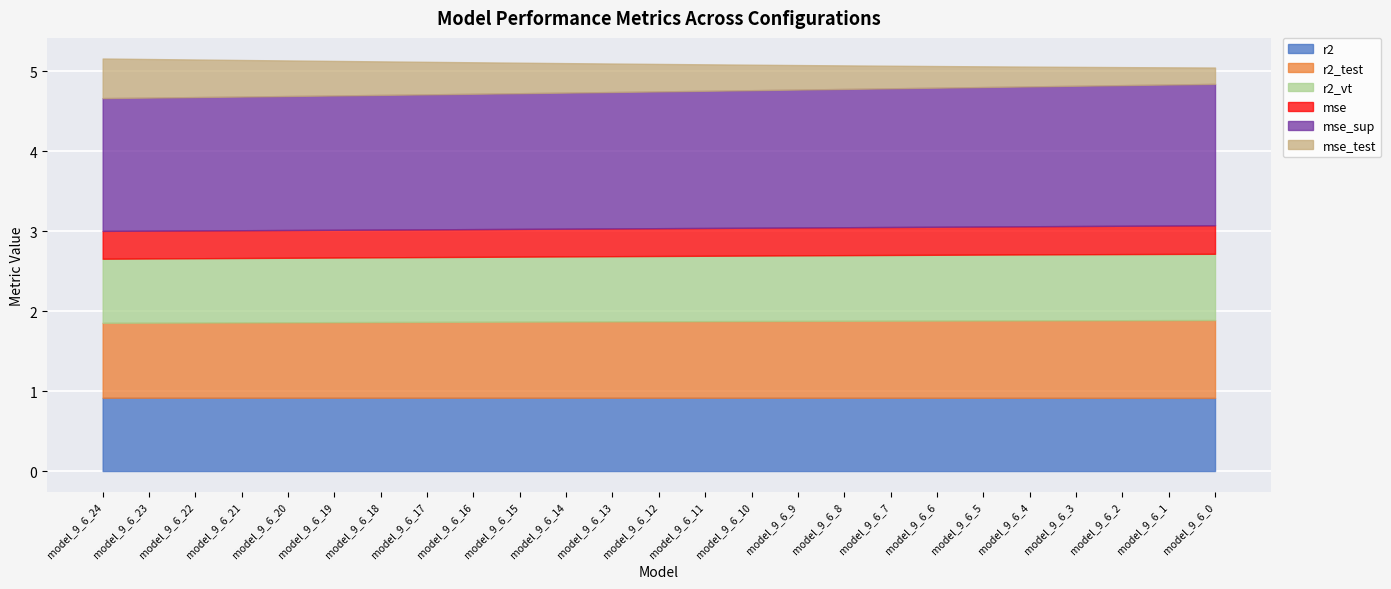

What is the value of the mse_test point at the 5th from the left?

0.4